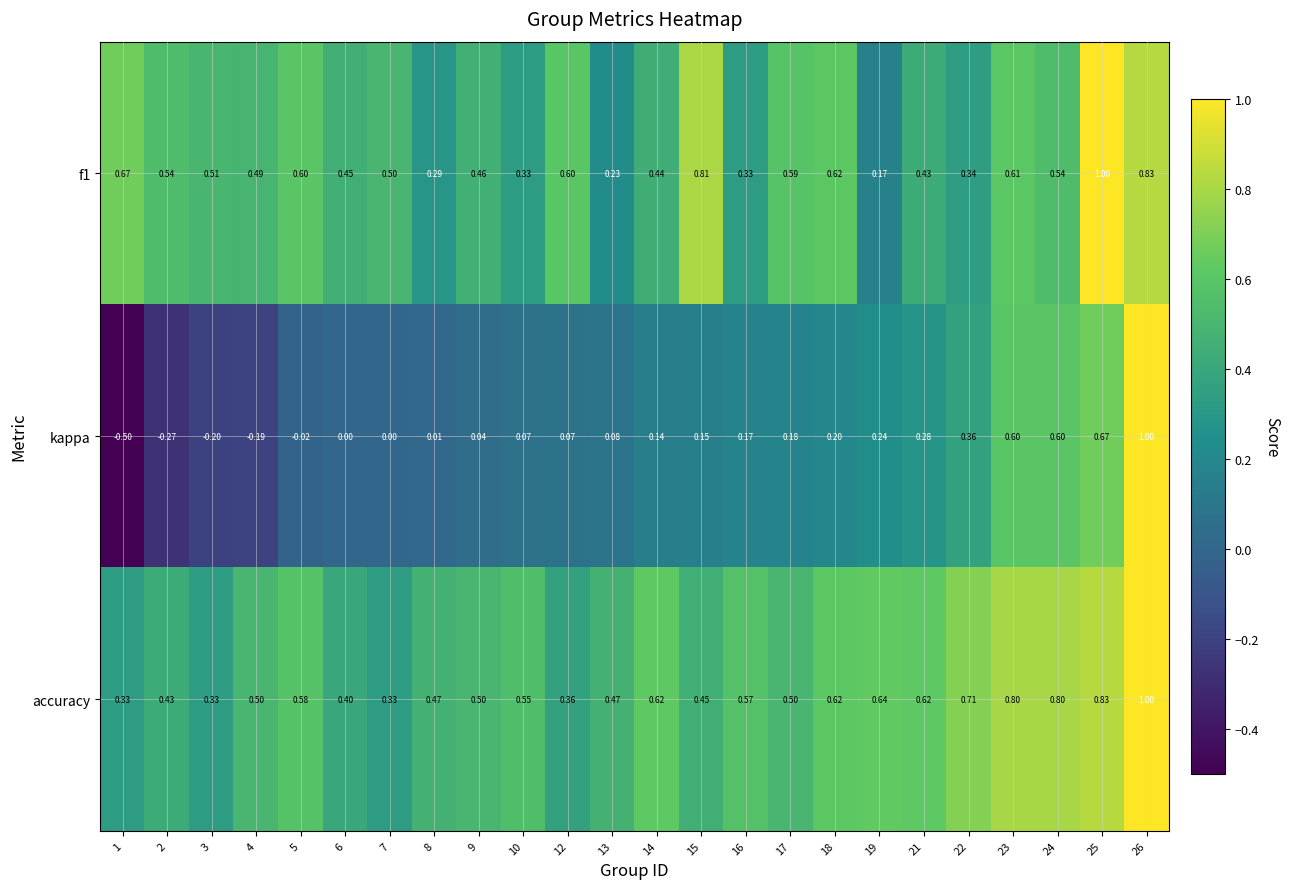

Is the value of accuracy at 1 greater than the value of kappa at 5?

Yes